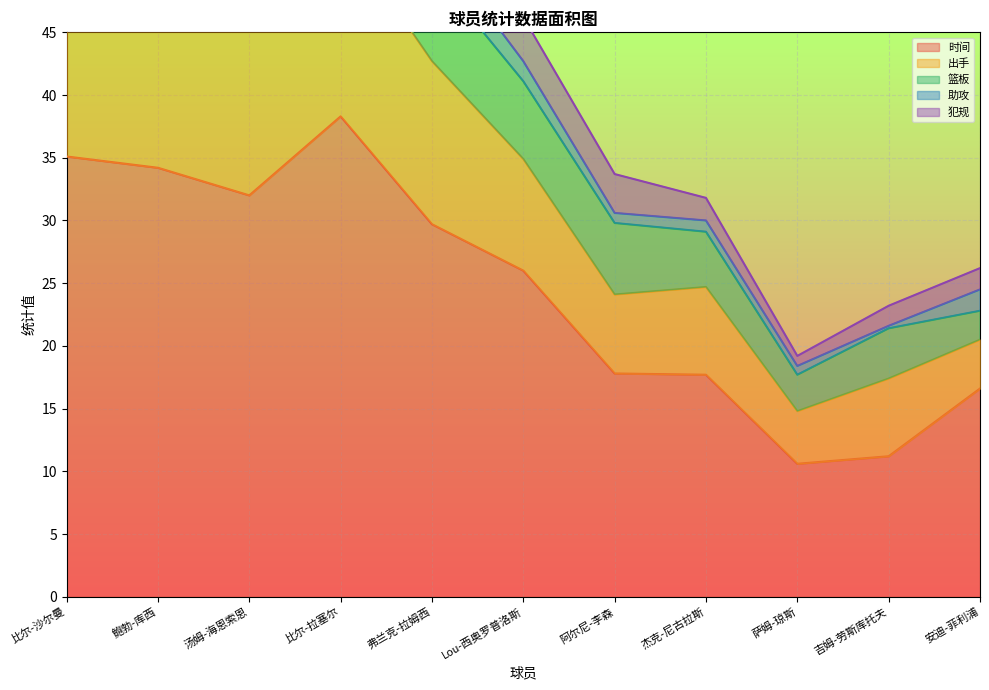

The value of 时间 at 阿尔尼-李森 is 17.8. True or false?

True